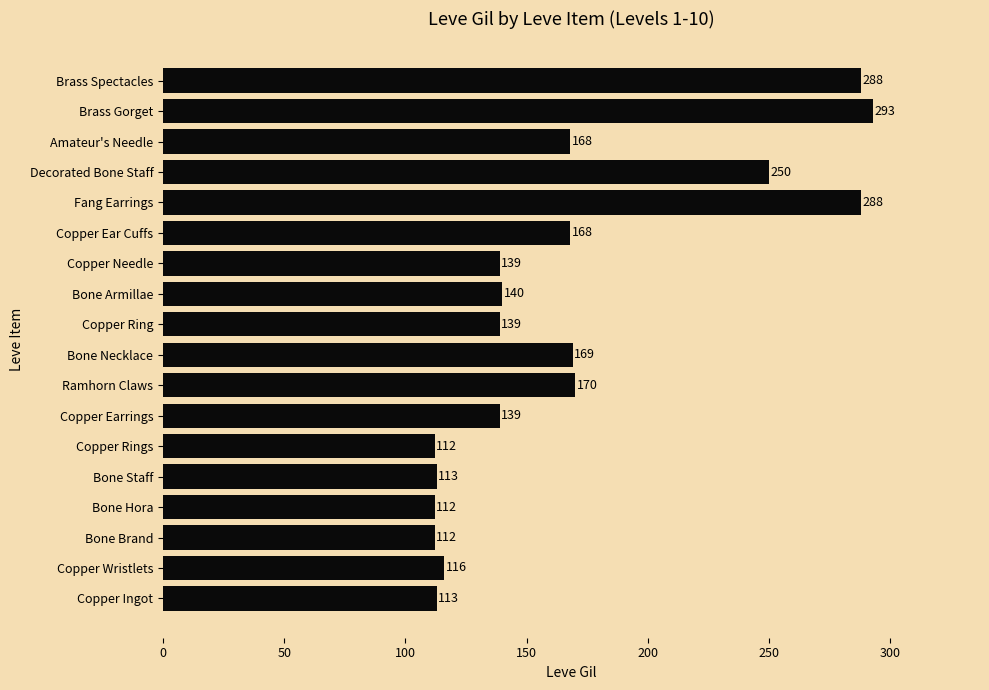

What is the smallest value displayed?

112